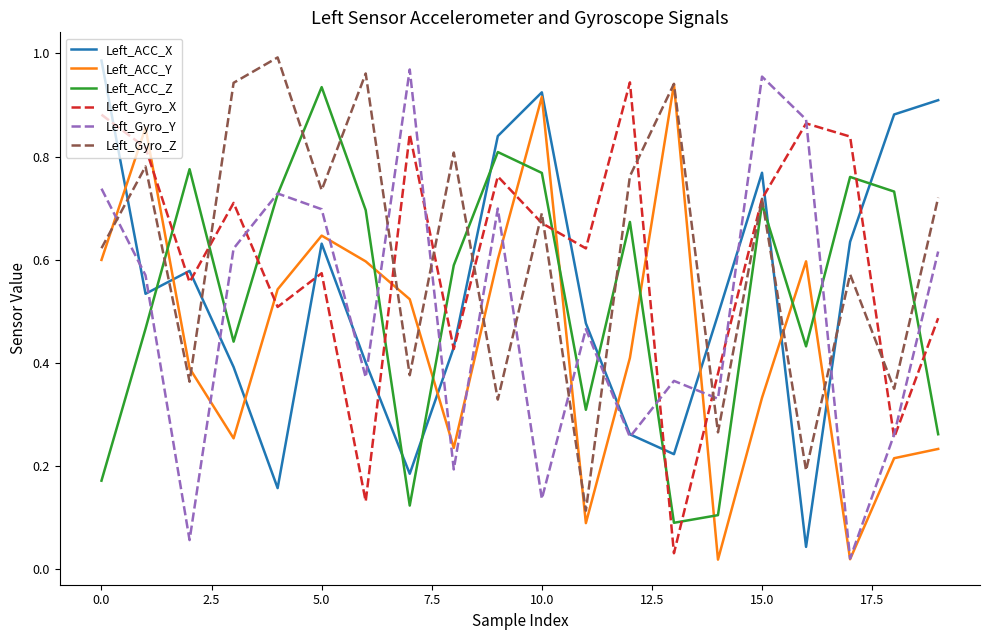

True or false: Left_ACC_Y and Left_Gyro_X intersect in this chart.

True